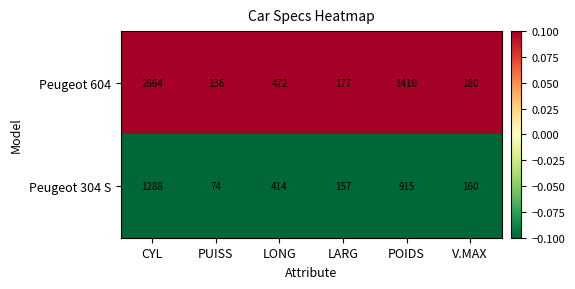

At which label does Peugeot 304 S first exceed 414?

CYL